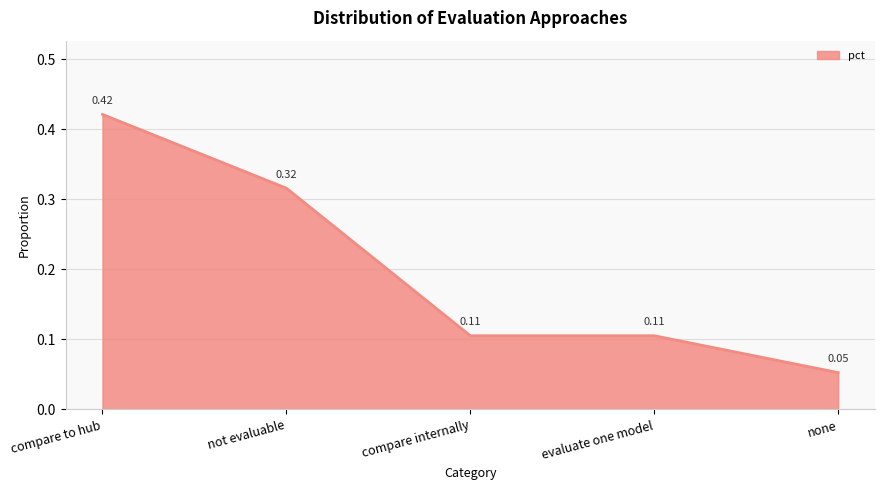

At which category does the chart reach its peak across all series?

compare to hub